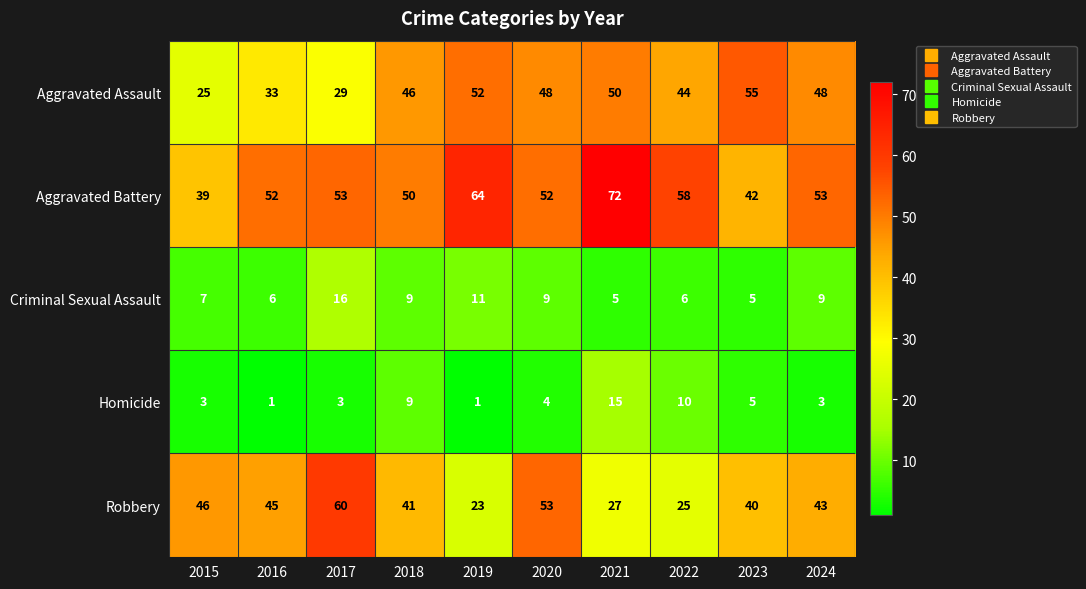

At which label does Homicide first exceed 4?

2018